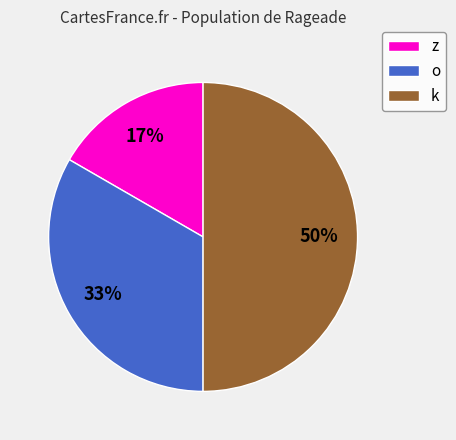

How many slices are in this pie chart?

3